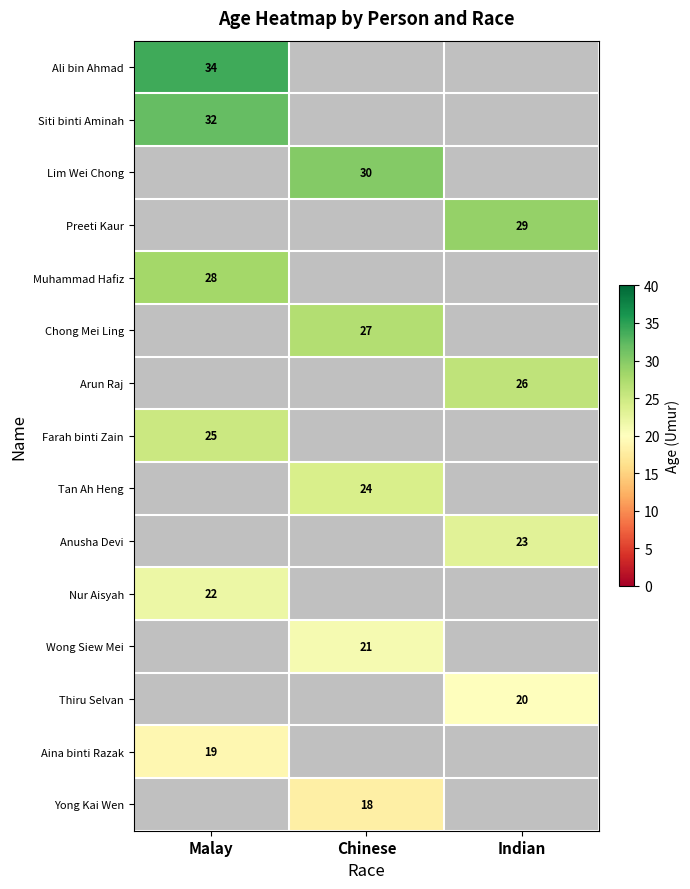

True or false: Thiru Selvan has a value of 14 at Indian.

False